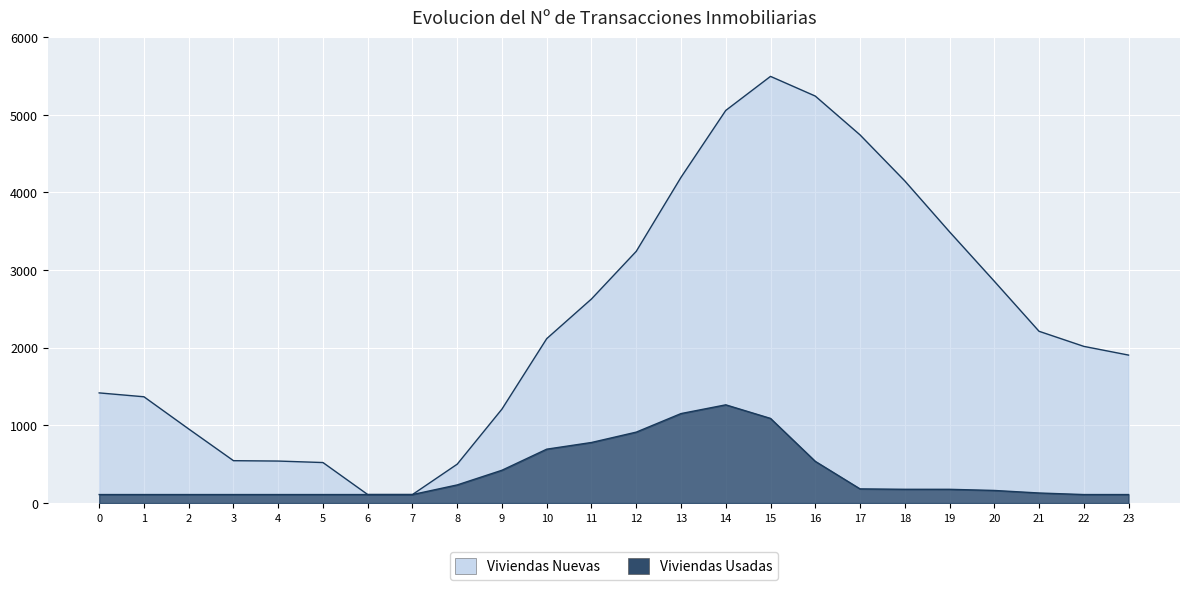

How many data points in Serie_1 are less than 177?

12